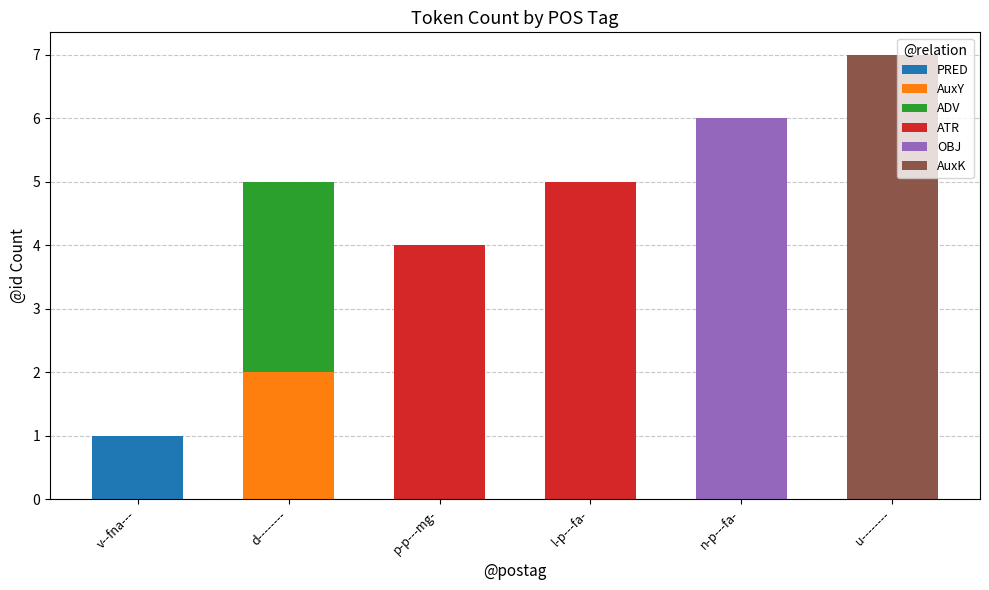

What are all the series names shown in the legend?

PRED, AuxY, ADV, ATR, OBJ, AuxK